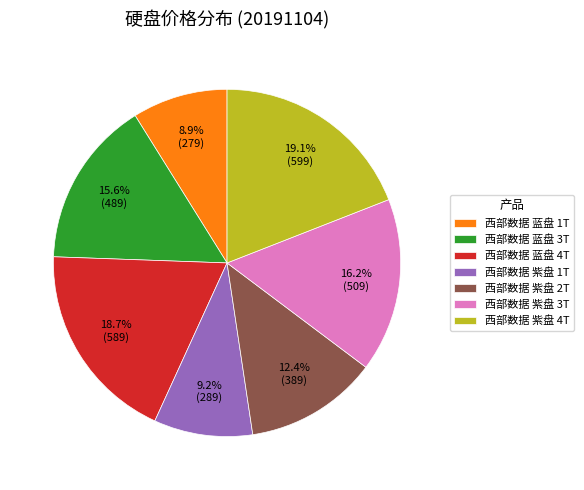

Is it true that 西部数据 紫盘 4T is 19% of the pie?

True